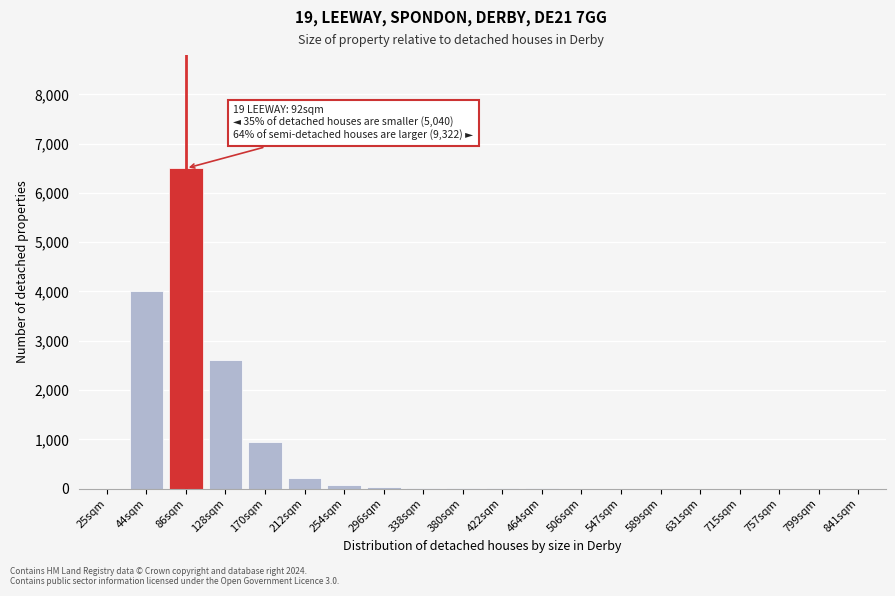

What is the sum of all values?

14411